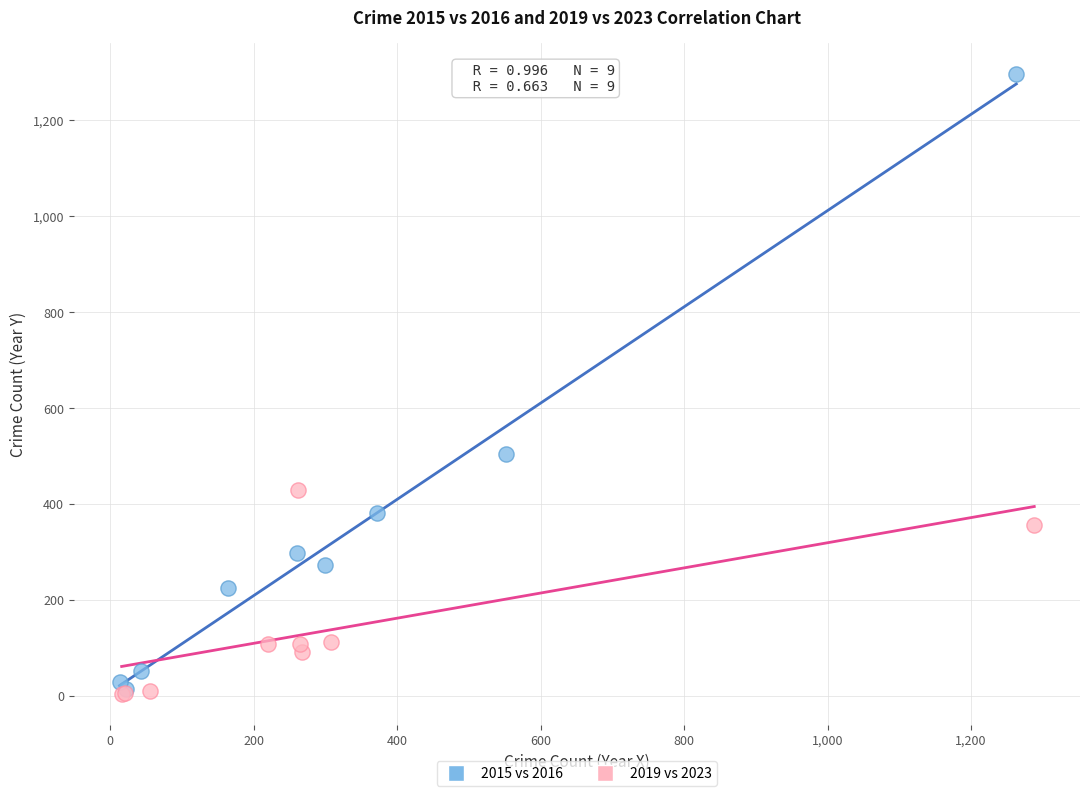

Which series reaches the maximum Y coordinate?

2015 vs 2016